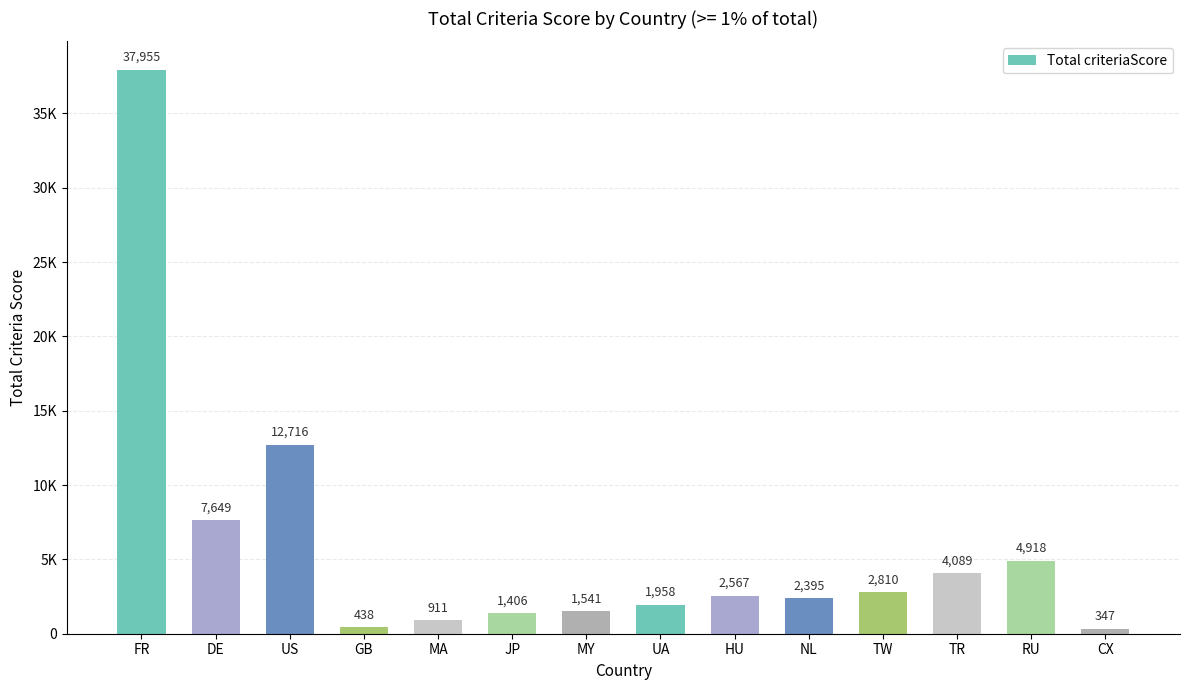

Does the chart contain any negative values?

No